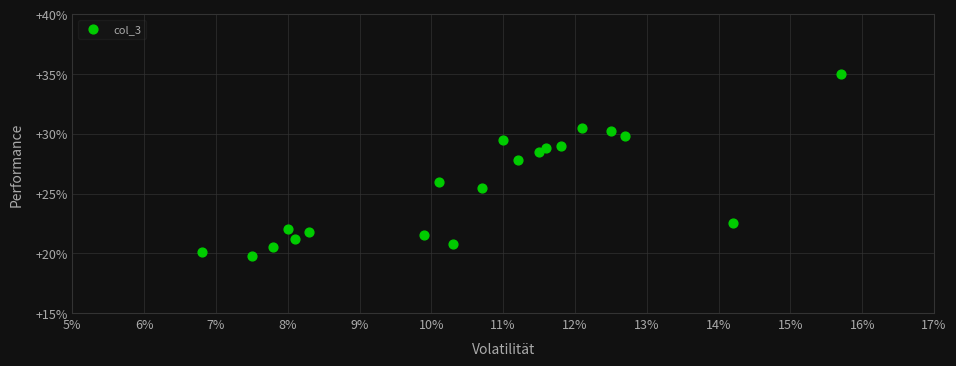

What is the range of Y values (max minus min)?

15.2